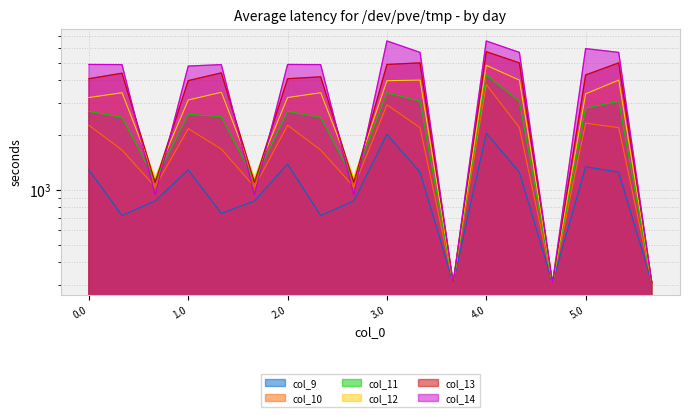

What is the average value of the col_14 series?

3846.1